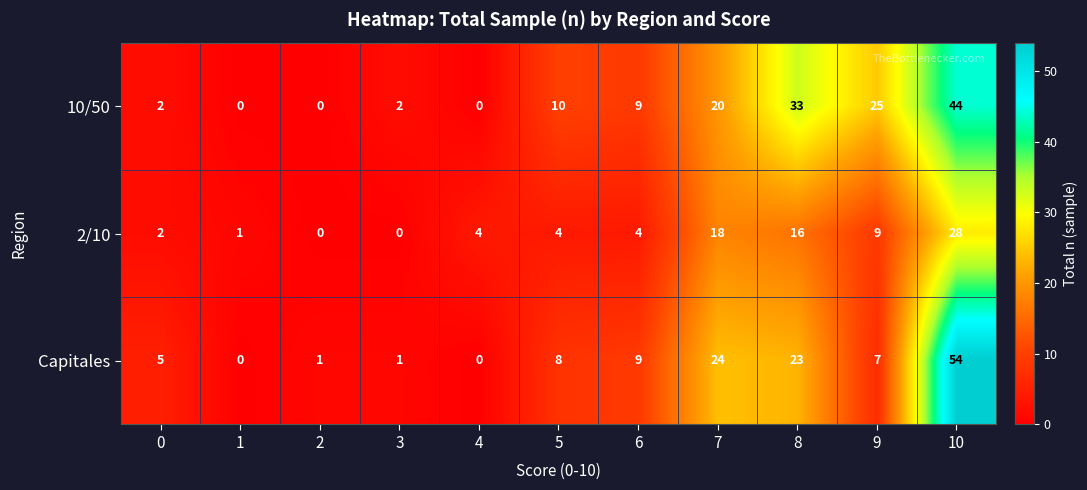

Is it true that Capitales equals 7 at 9?

True